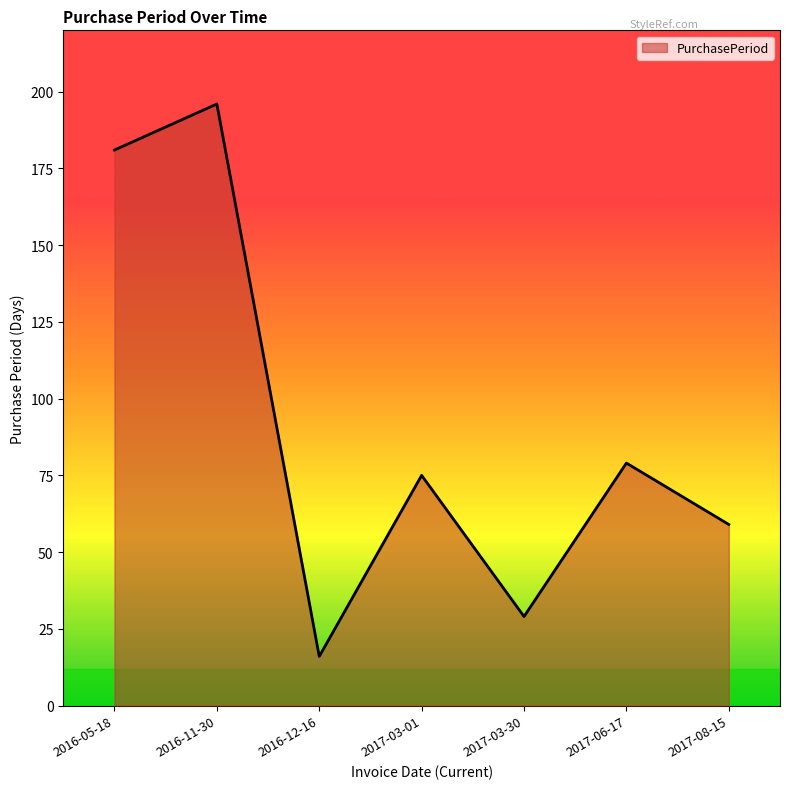

At which category does the chart reach its minimum across all series?

2016-12-16